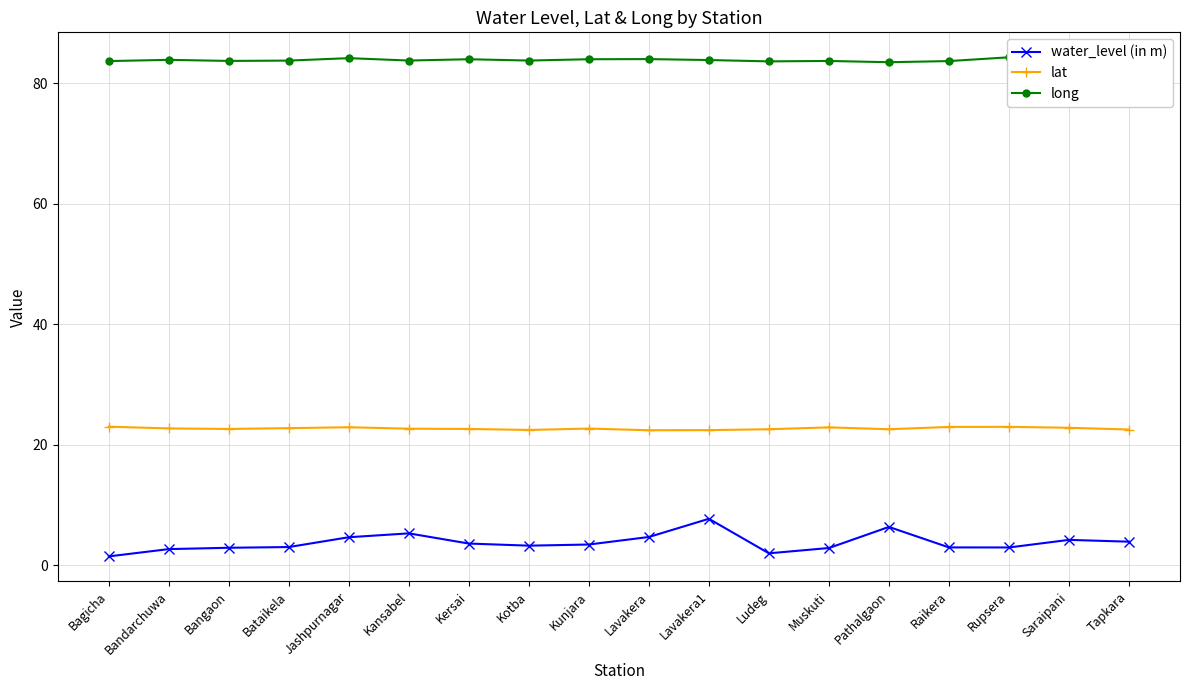

Reading right to left, extract all data points from this chart.

water_level (in m): 3.9	4.2	2.9	2.9	6.3	2.8	2.0	7.7	4.7	3.4	3.2	3.6	5.3	4.6	3.0	2.9	2.7	1.4
lat: 22.5	22.8	22.9	22.9	22.6	22.9	22.6	22.4	22.4	22.7	22.4	22.6	22.6	22.9	22.7	22.6	22.7	23.0
long: 84.0	83.7	84.3	83.7	83.5	83.7	83.6	83.8	84.0	84.0	83.7	84.0	83.7	84.1	83.7	83.7	83.9	83.7